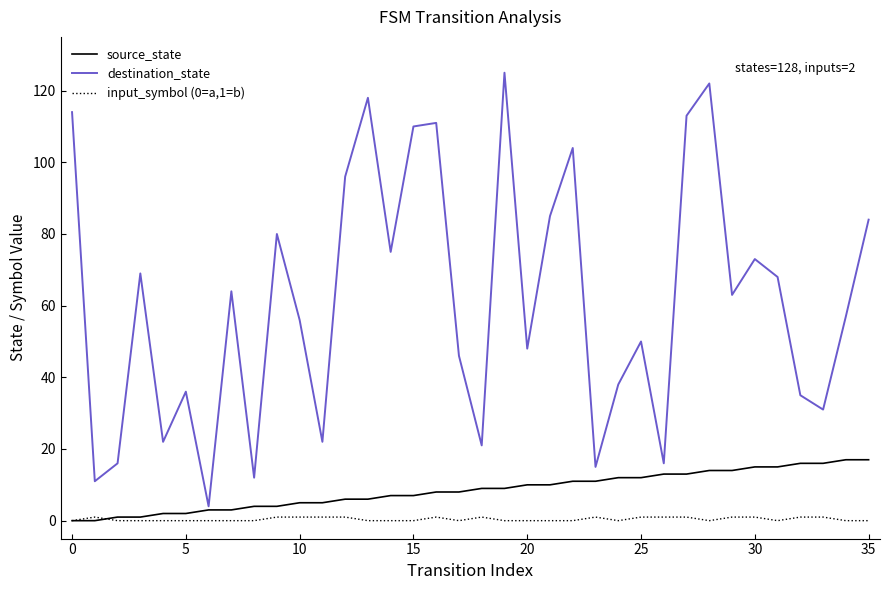

What is the greatest value displayed?

125